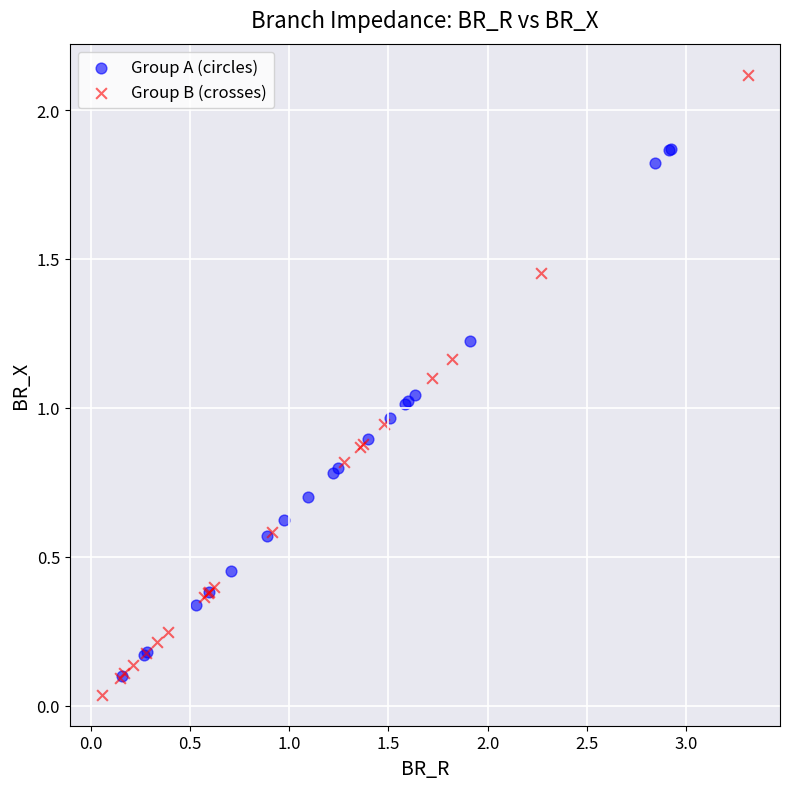

Which series has the widest spread of Y values?

Group B (crosses)